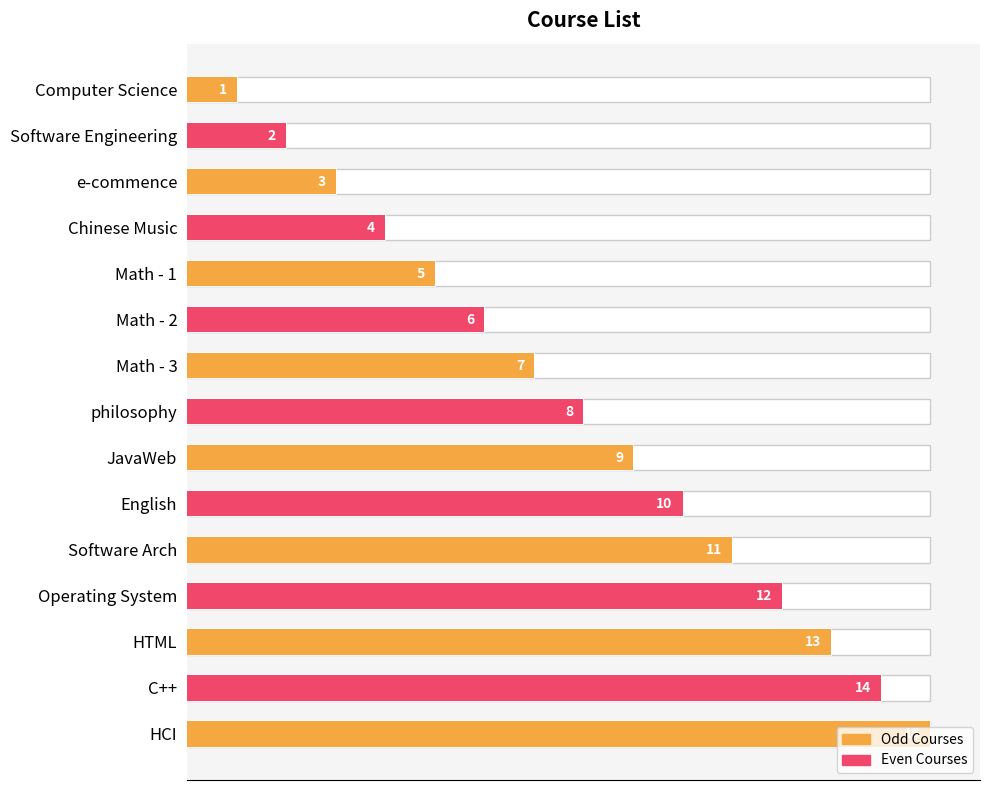

What is the smallest value displayed?

1